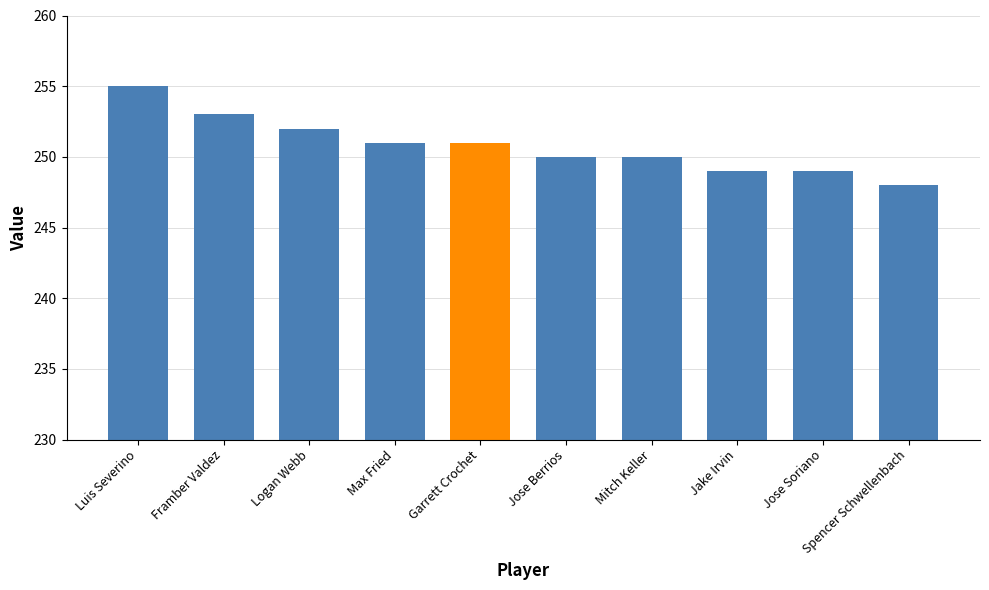

At which label is the value closest to 251?

Max Fried